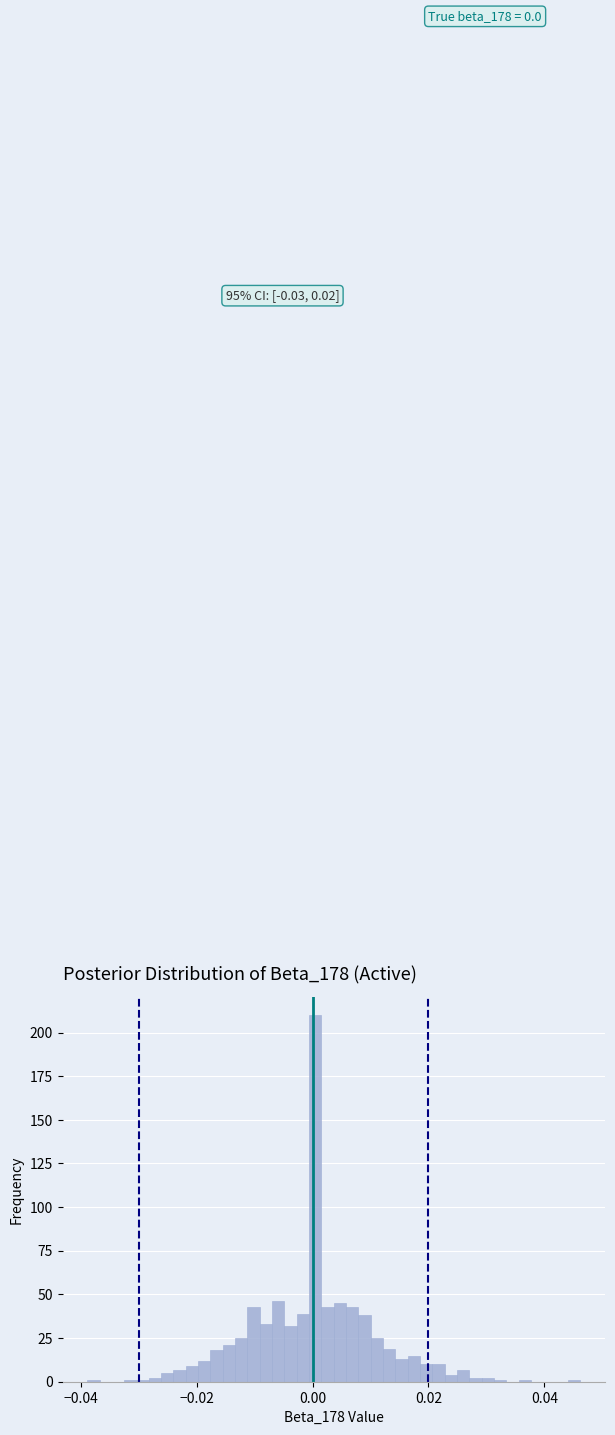

Read against the x-axis, roughly where is the centre of the tallest bar?

0.000